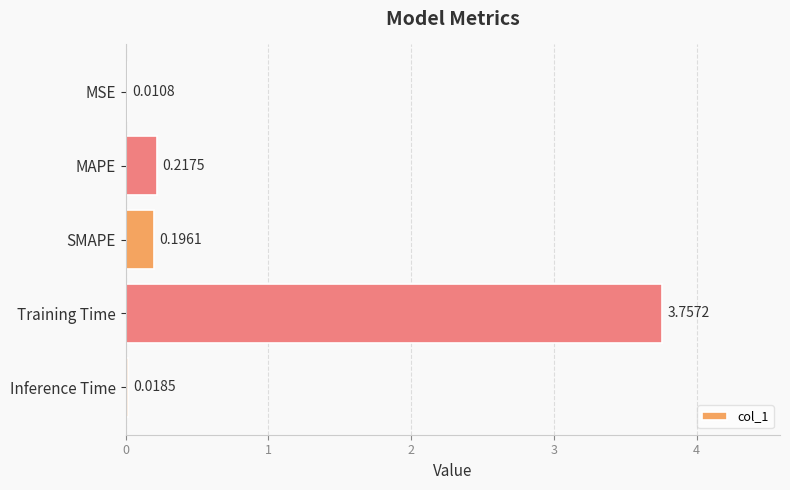

Between SMAPE and MSE, which is larger?

SMAPE